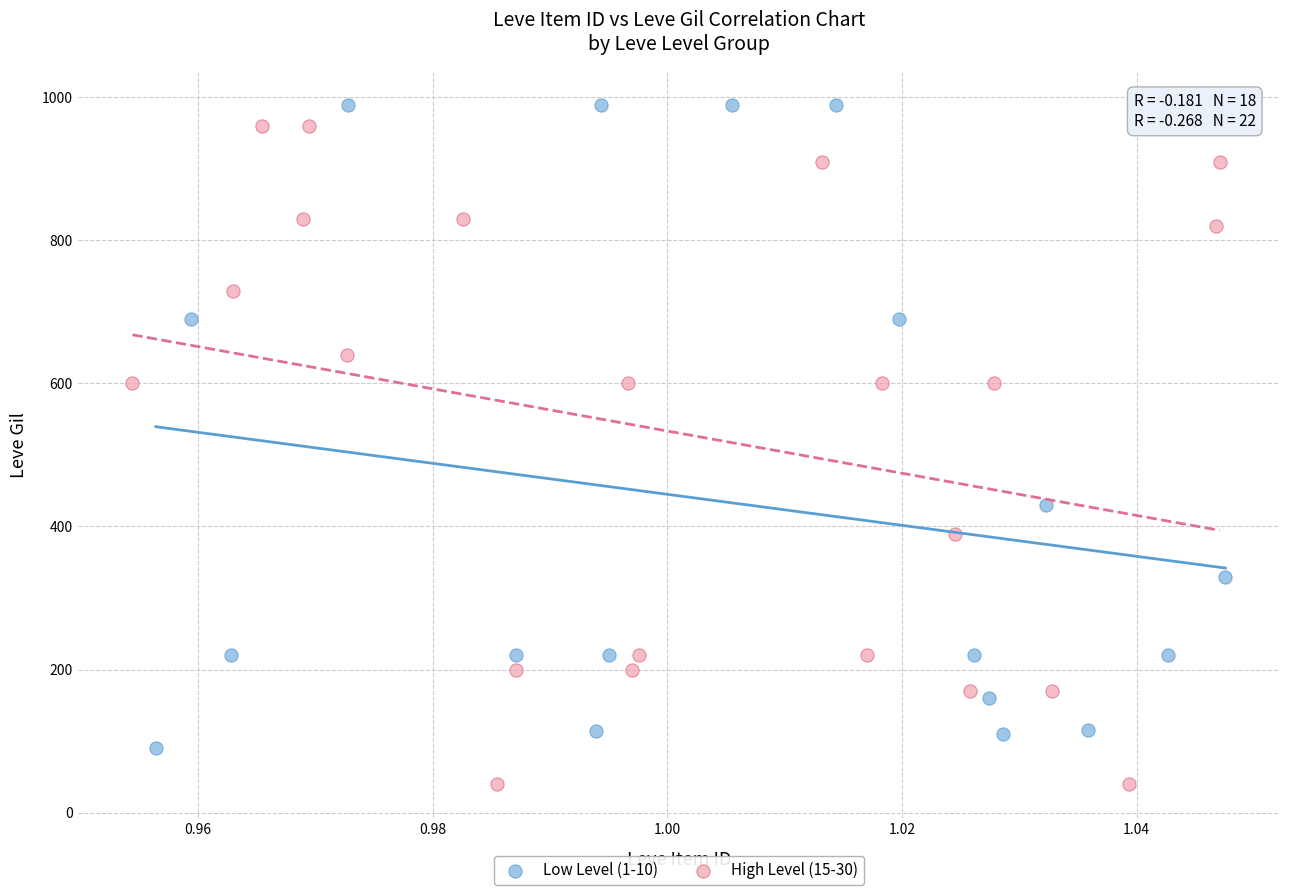

Which series reaches the minimum Y coordinate?

High Level (15-30)